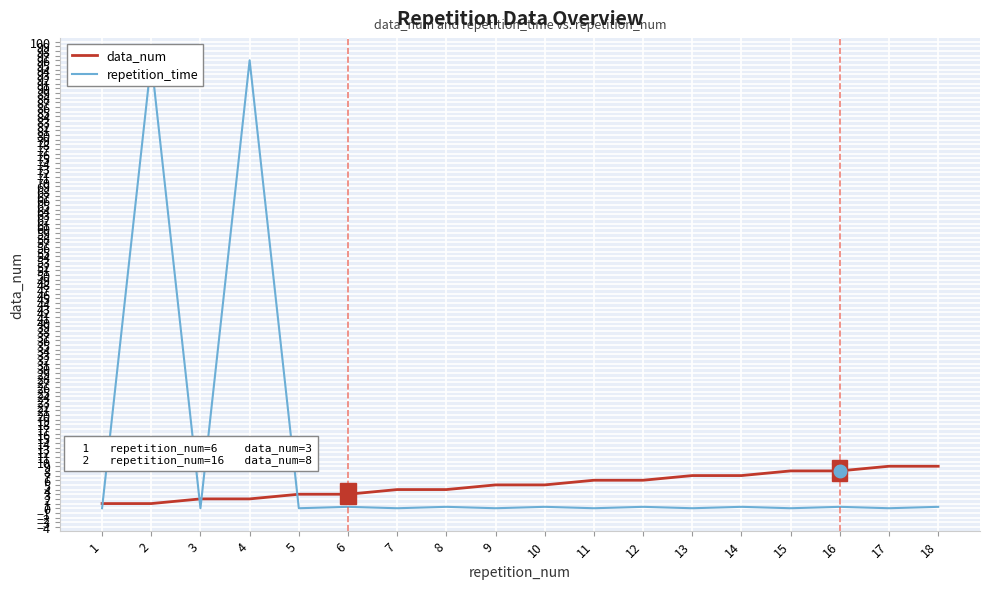

List the series in order of their overall mean, lowest first.

data_num, repetition_time